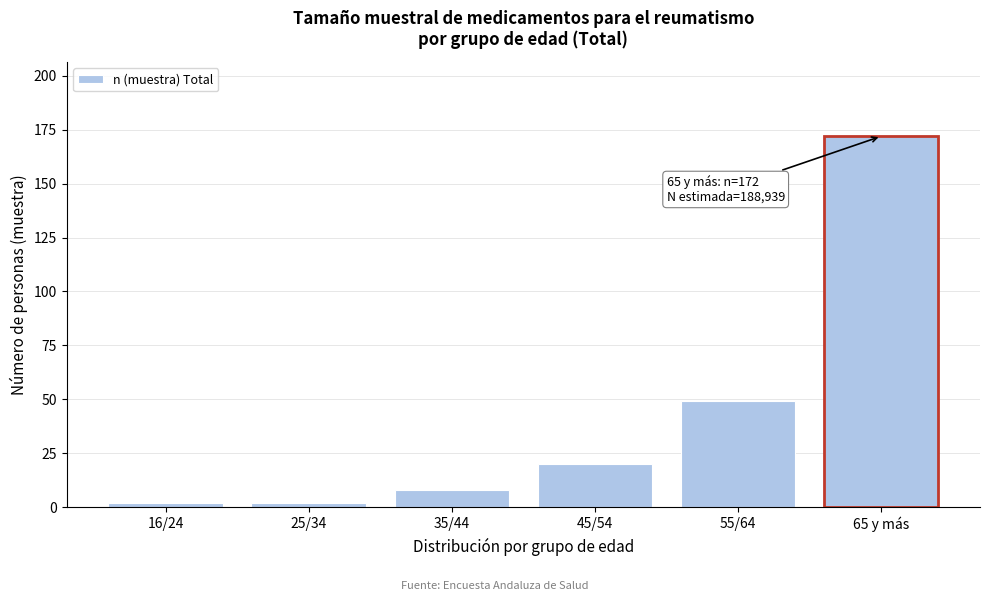

Reading left to right, transcribe all the data shown in this chart.

16/24=2	25/34=2	35/44=8	45/54=20	55/64=49	65 y más=172